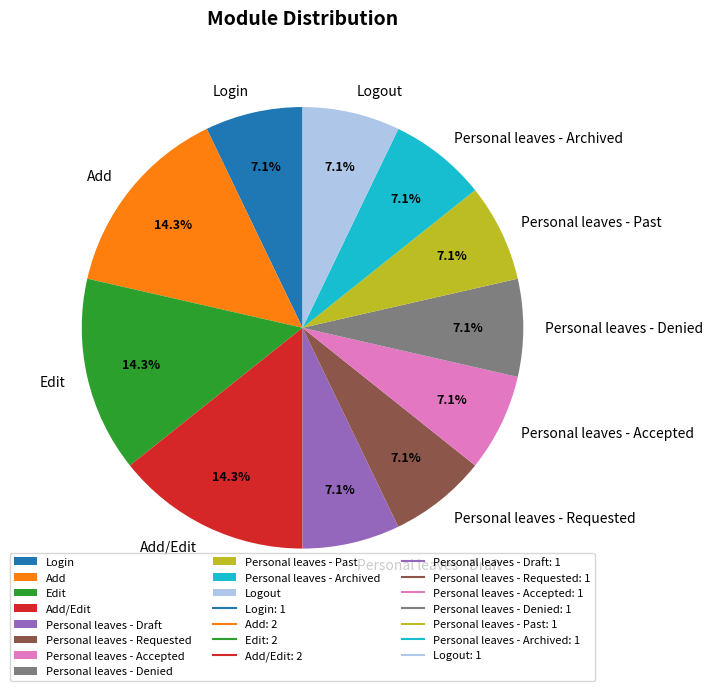

The Add slice represents 14% of the pie. True or false?

True